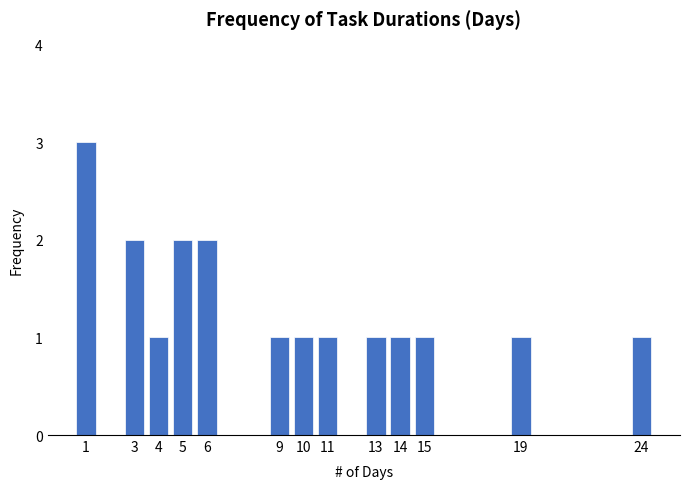

Over which range of the x-axis is the bar tallest?

0.5 to 1.5